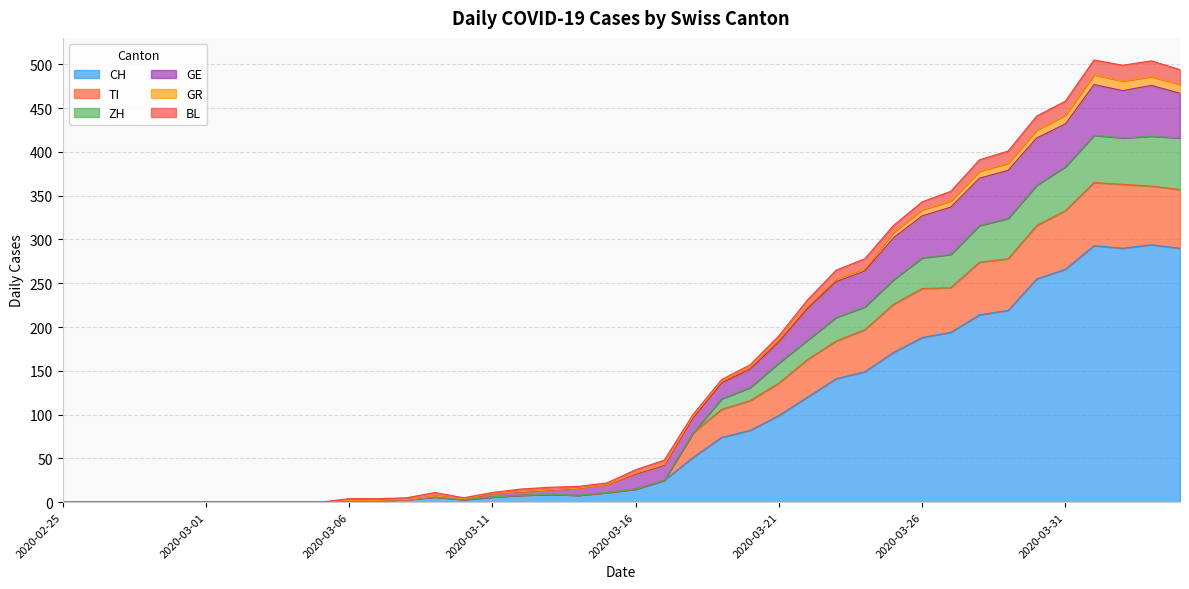

At which label does CH first exceed 15?

2020-03-17